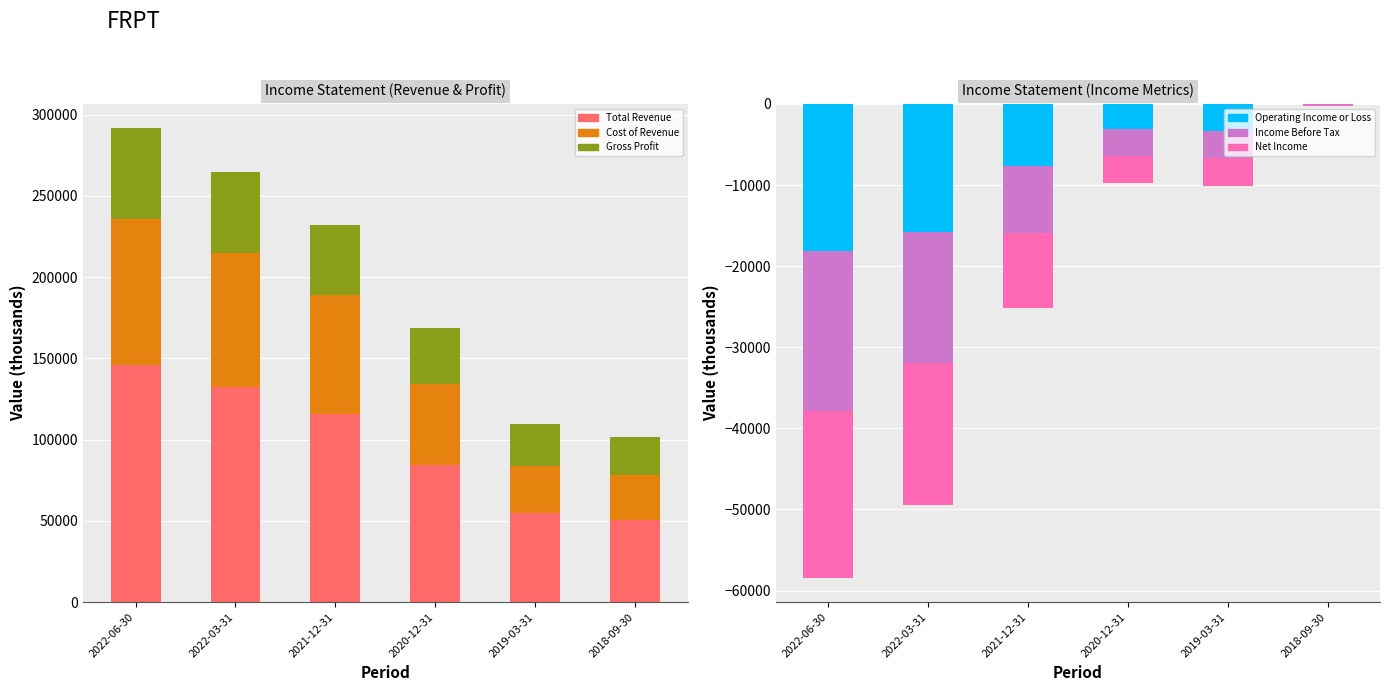

What is the label of the 4th bar from the left?

2020-12-31